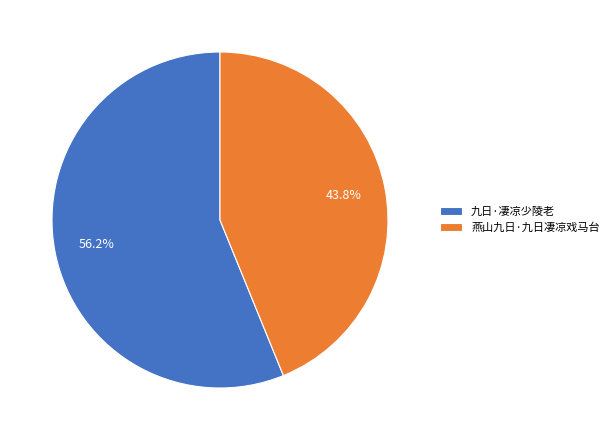

Which category has the biggest portion of the pie?

九日·凄凉少陵老